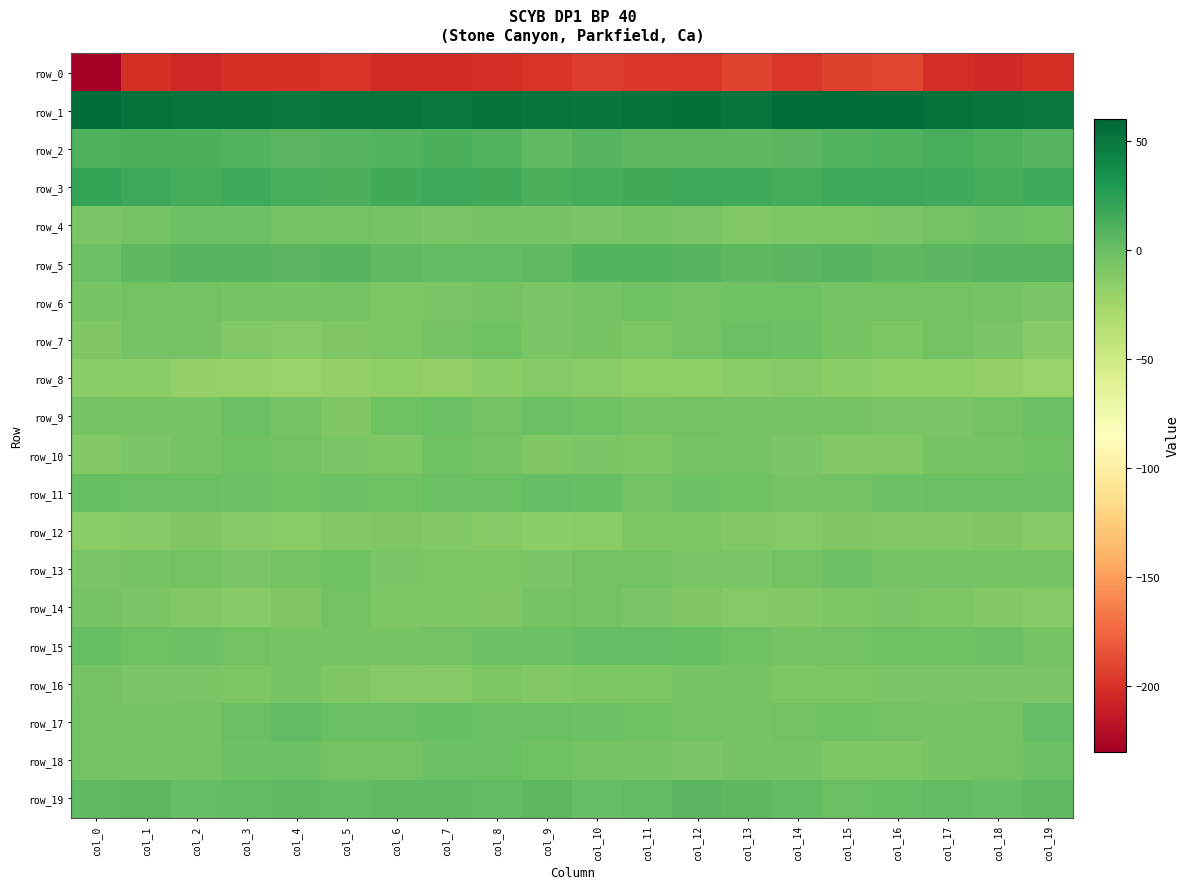

Which has a higher value, col_16 or col_9?

col_16